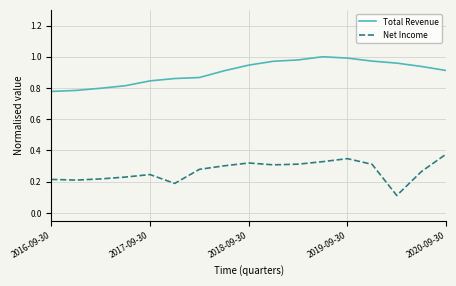

List the series in order of their peak value, lowest first.

Net Income, Total Revenue